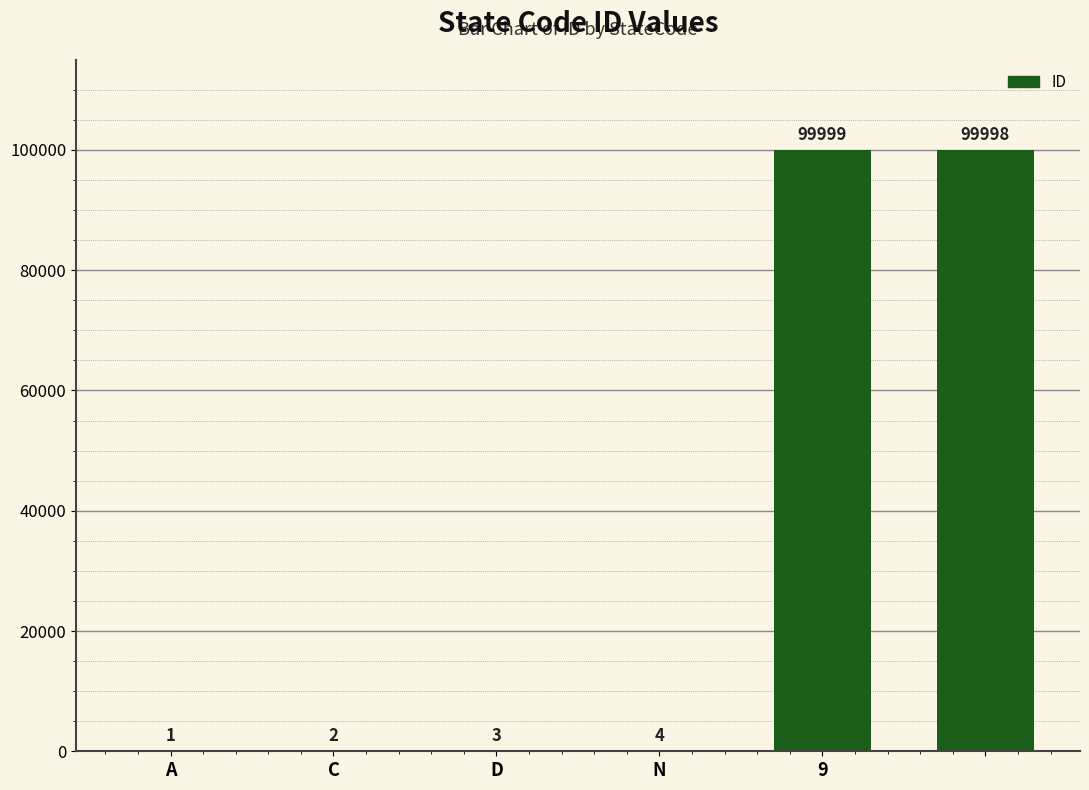

What is the maximum value shown in the chart?

99999